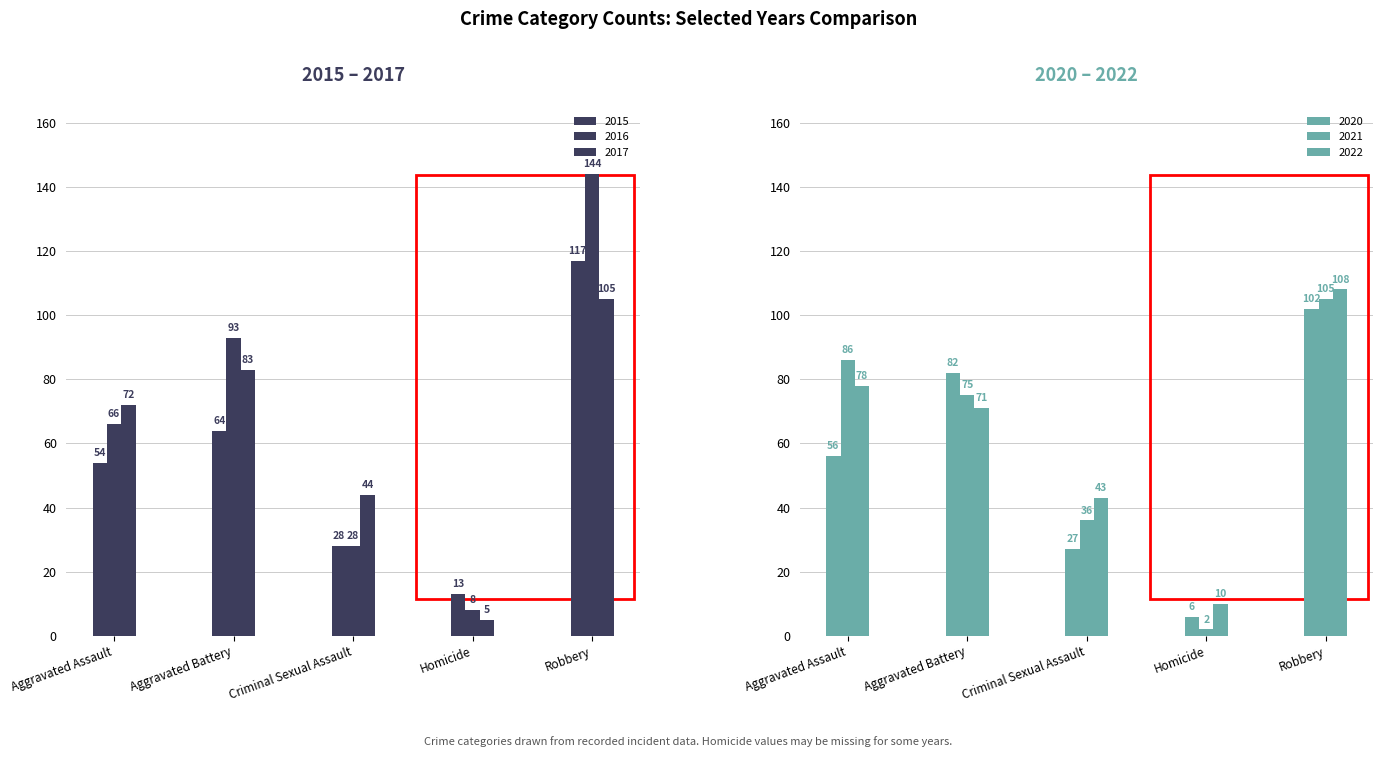

What is the difference between the second highest and second lowest values in the 2015 series?

36